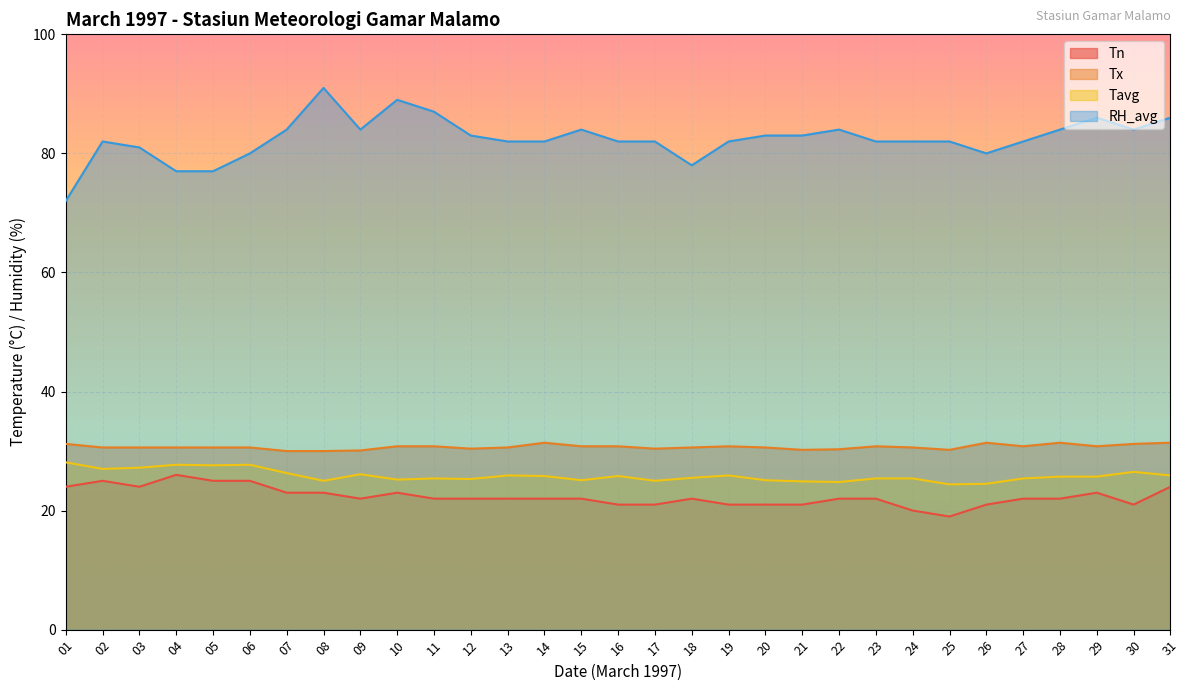

List the labels in order of Tavg value, smallest first.

25, 26, 22, 21, 08, 17, 15, 20, 10, 12, 11, 23, 24, 27, 18, 28, 29, 14, 16, 13, 19, 31, 09, 07, 30, 02, 03, 05, 04, 06, 01